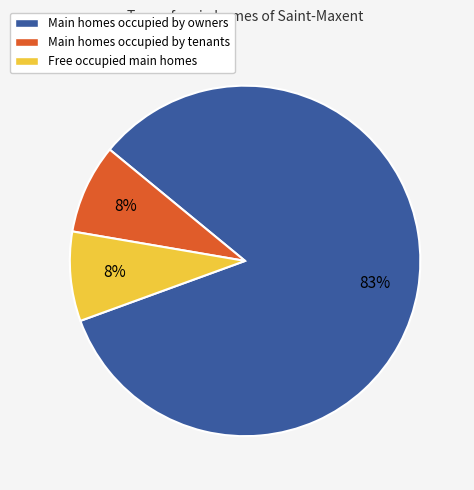

Is there any slice that represents more than half of the pie?

Yes